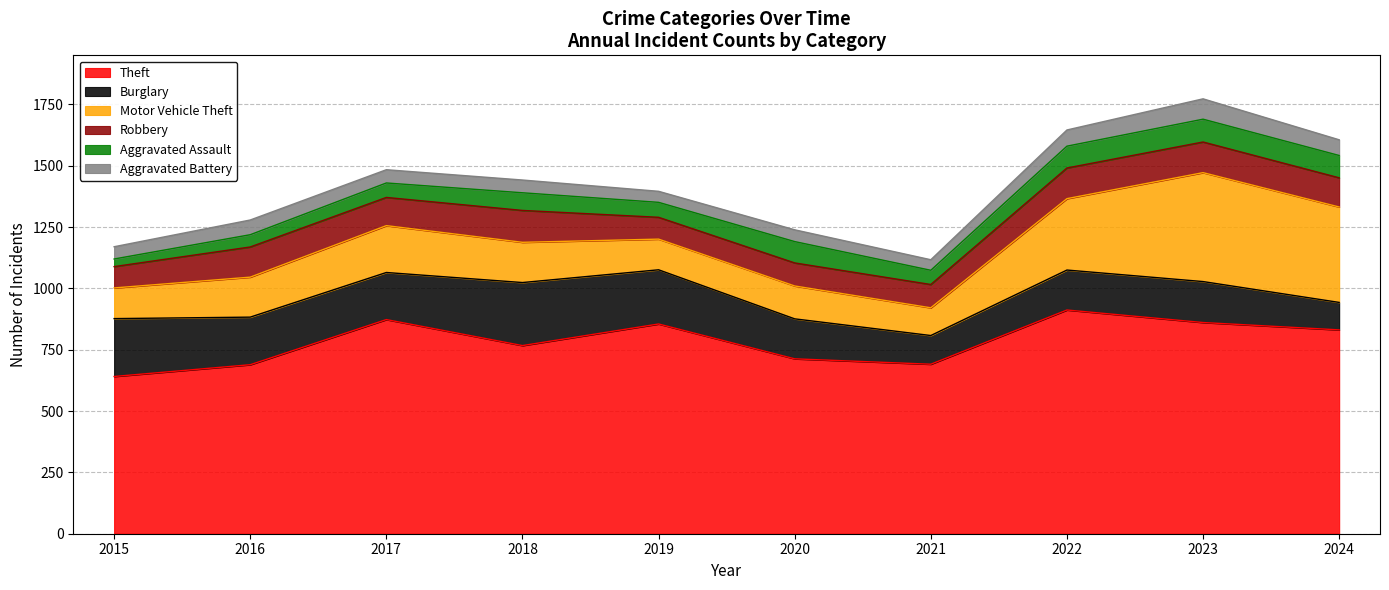

True or false: Motor Vehicle Theft and Theft cross at least once.

False